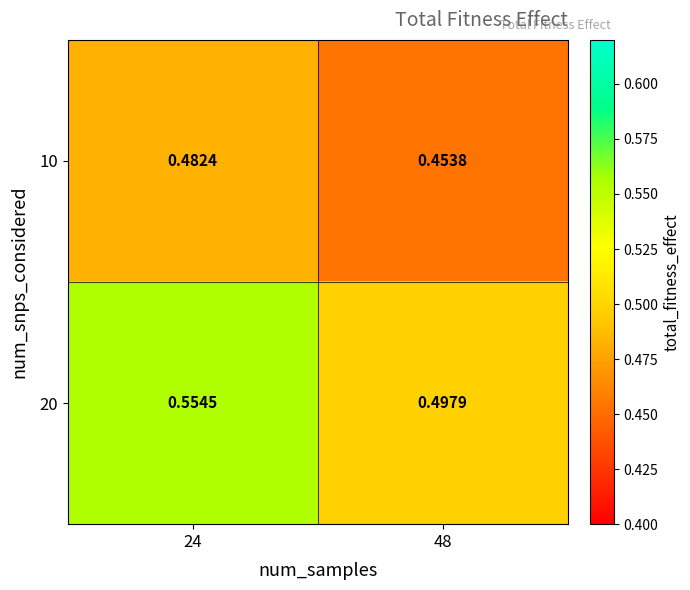

What is the spread (max minus min) of values at 24?

0.1